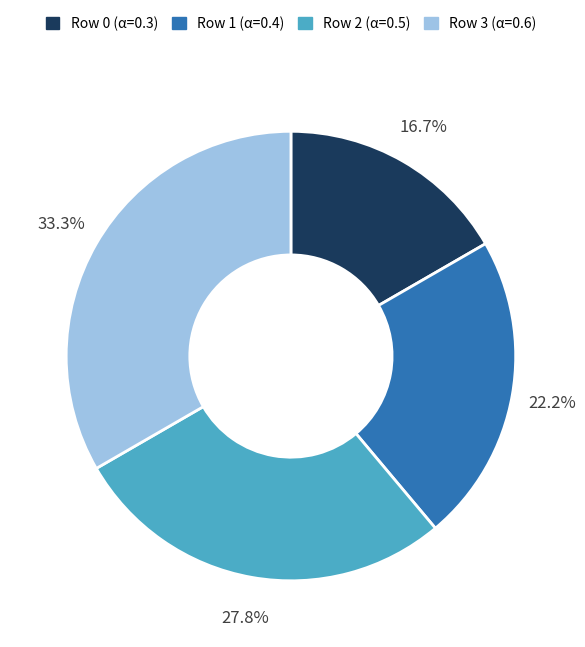

Does any single category account for the majority?

No